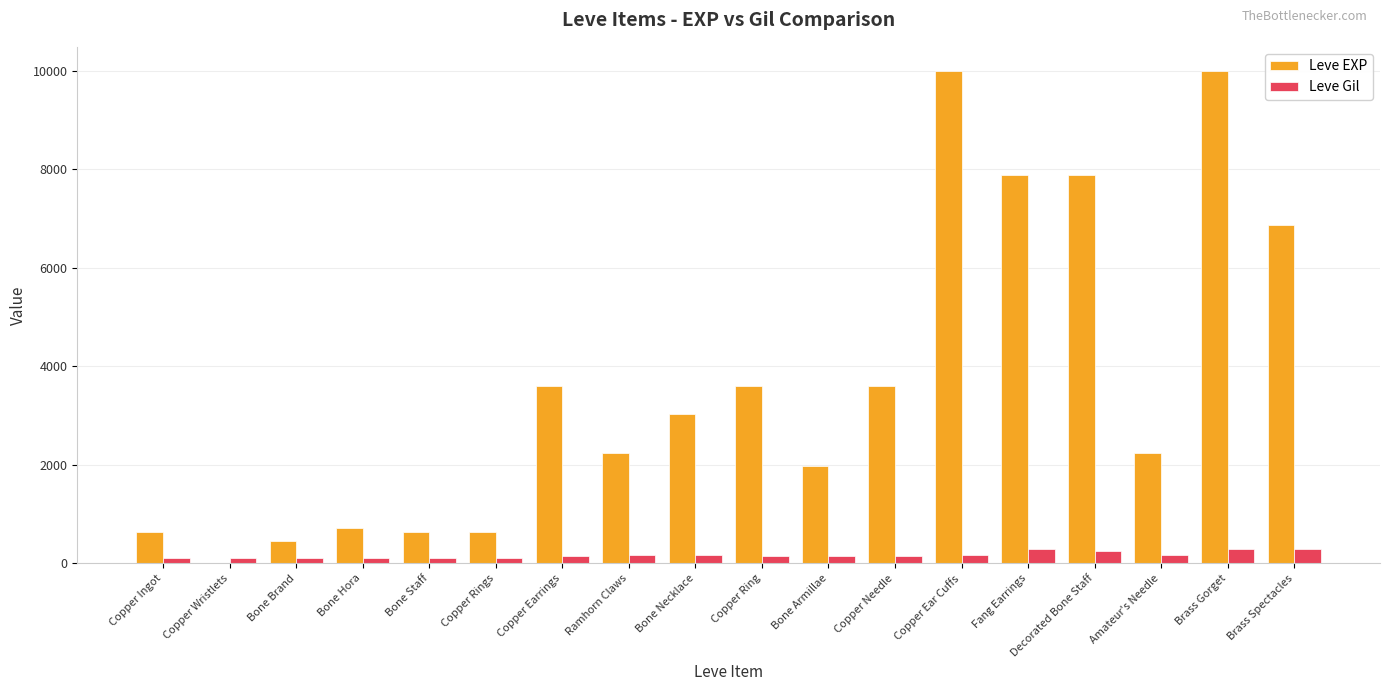

The Leve EXP series shows 2230 at Amateur's Needle. True or false?

True